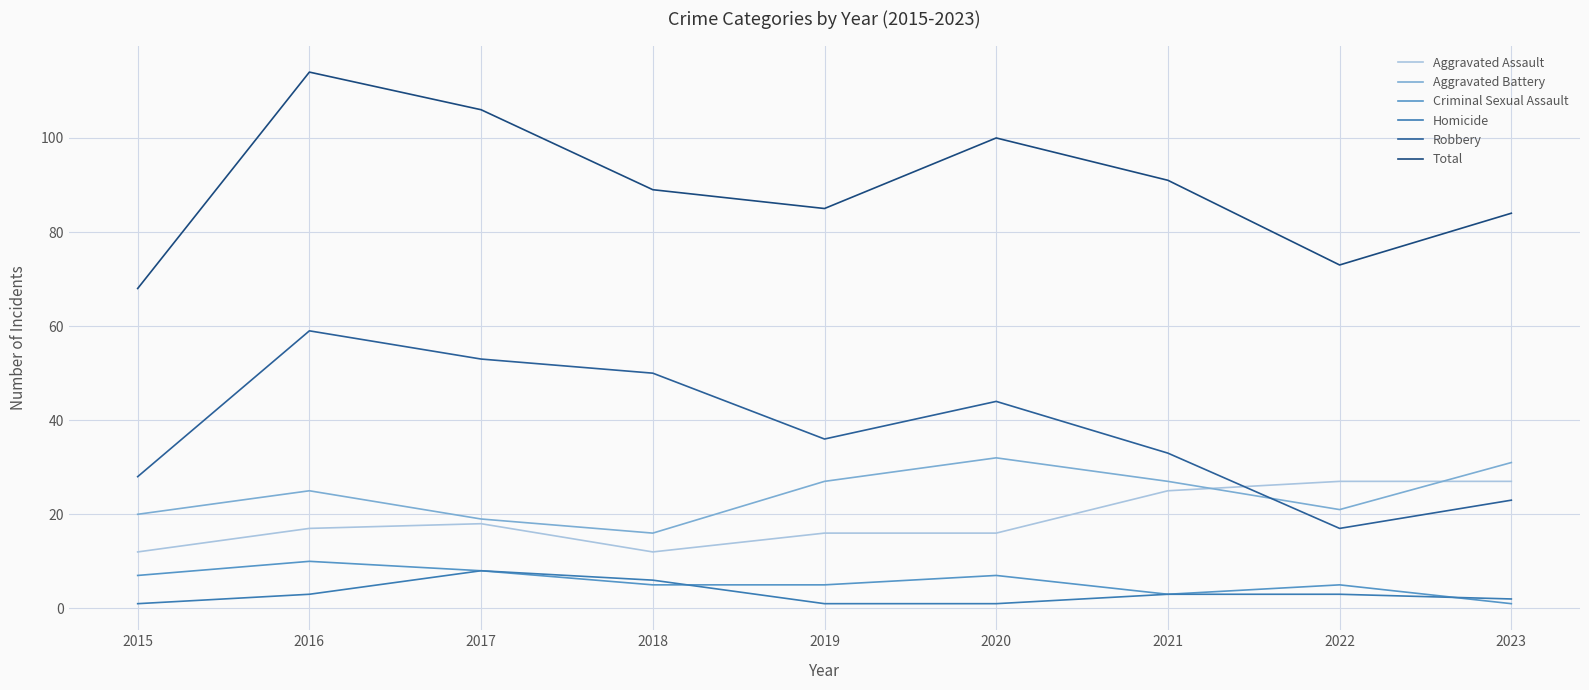

Which series has the largest total across all categories?

Total